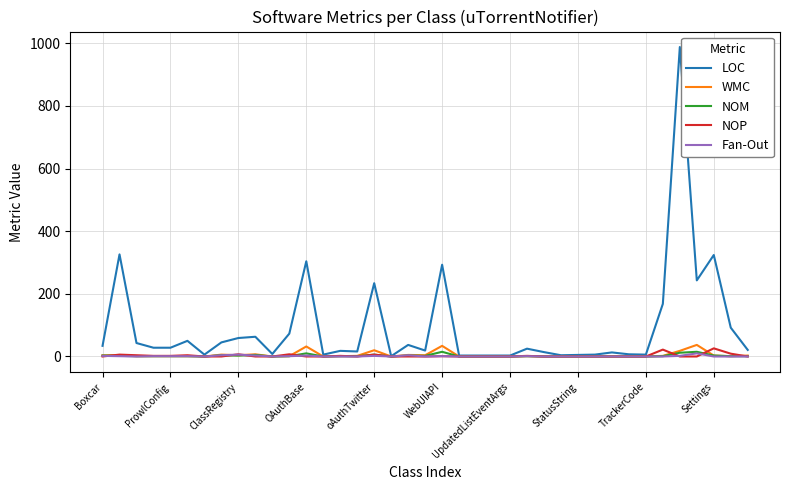

True or false: WMC and NOM intersect in this chart.

False